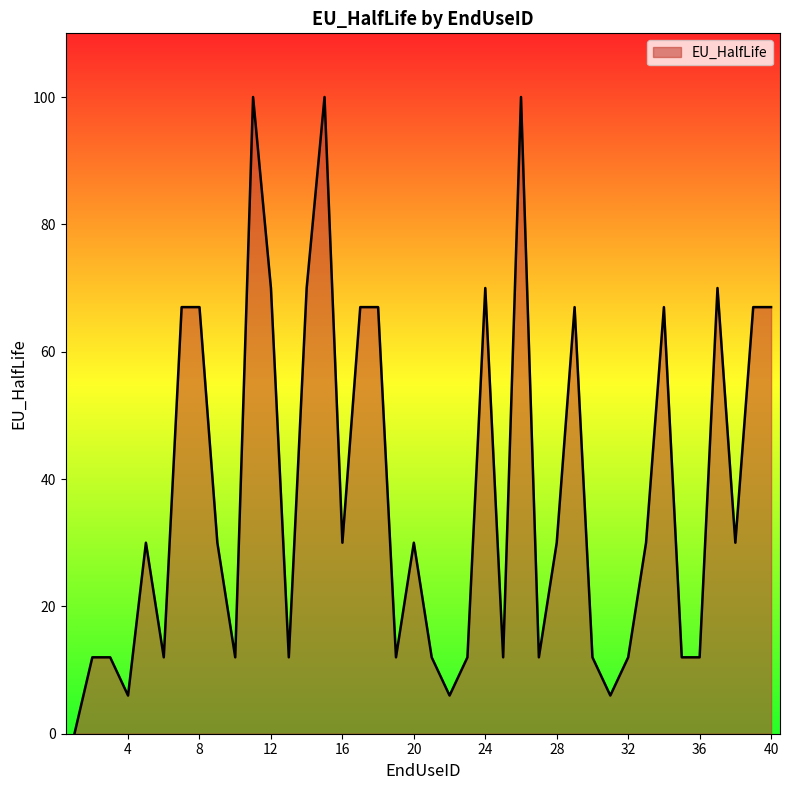

What is the difference between the maximum and minimum values?

100